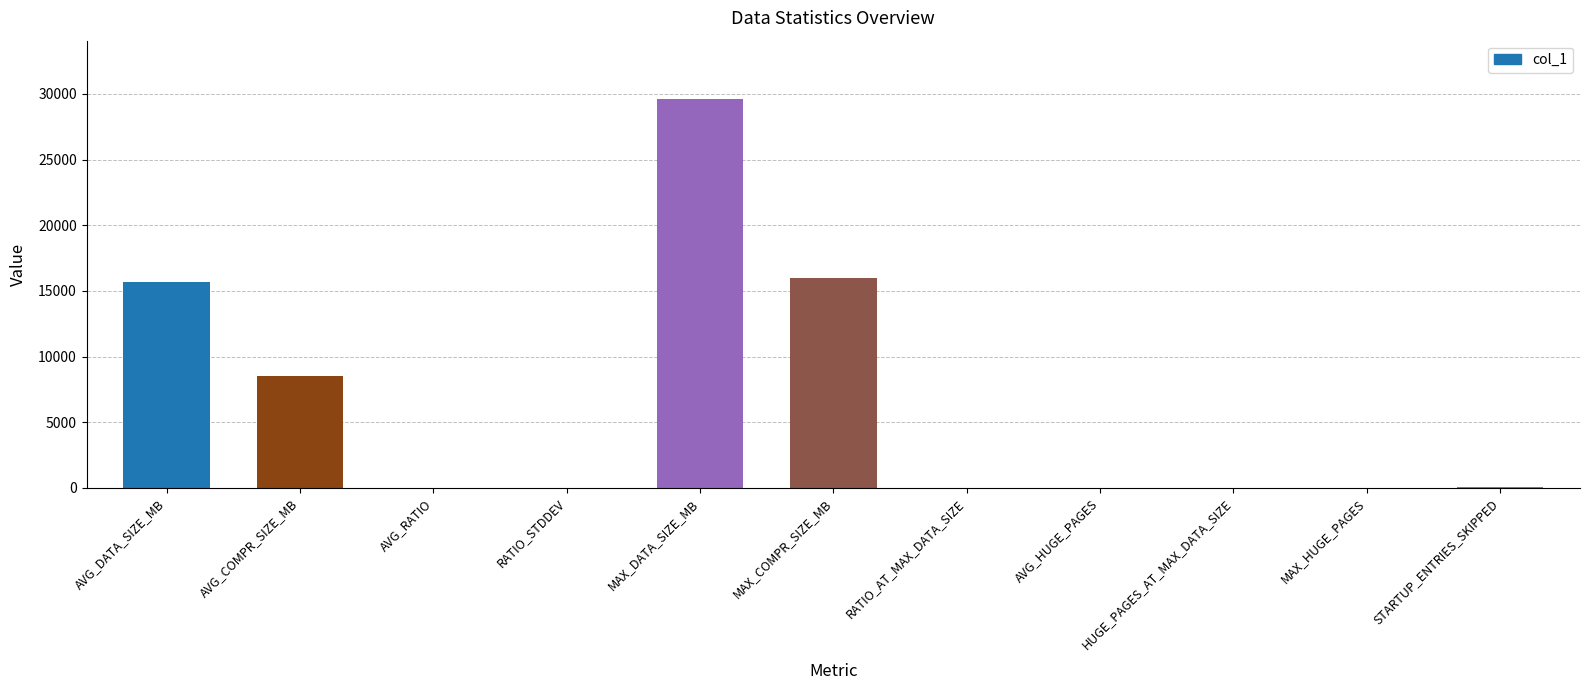

Are the bars horizontal?

No